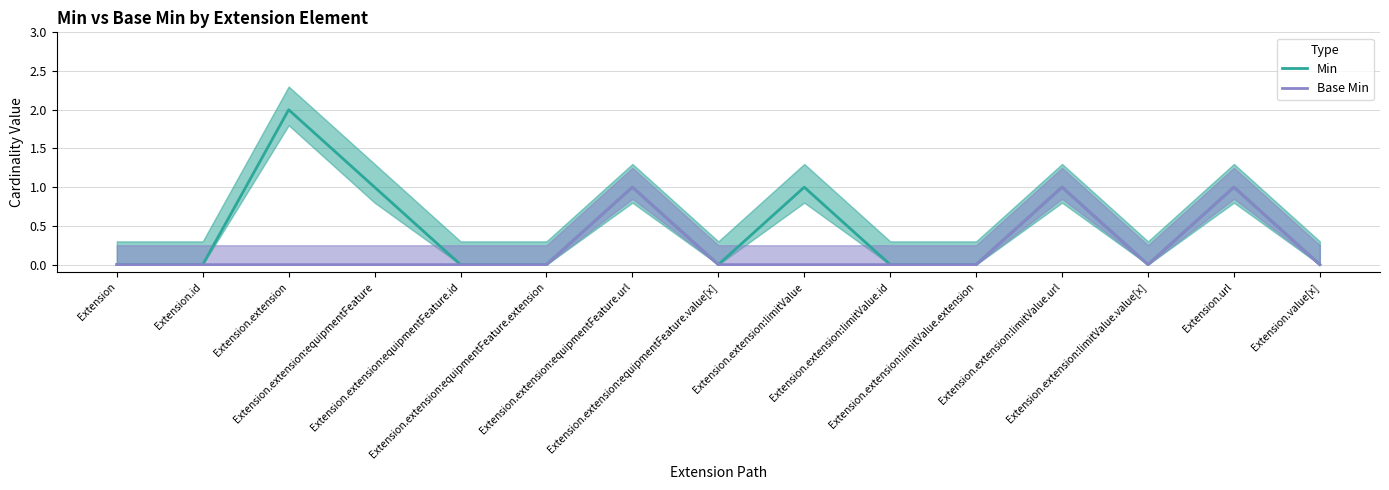

Between Extension.id and Extension.extension:equipmentFeature, which is larger?

Extension.extension:equipmentFeature